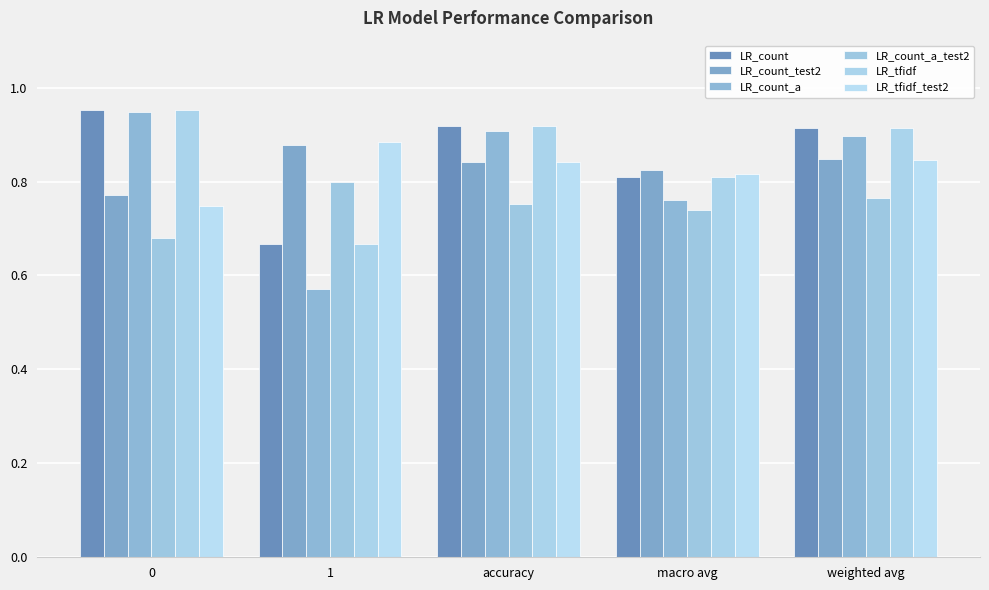

What is the difference between the maximum and minimum values in the LR_count_a series?

0.4